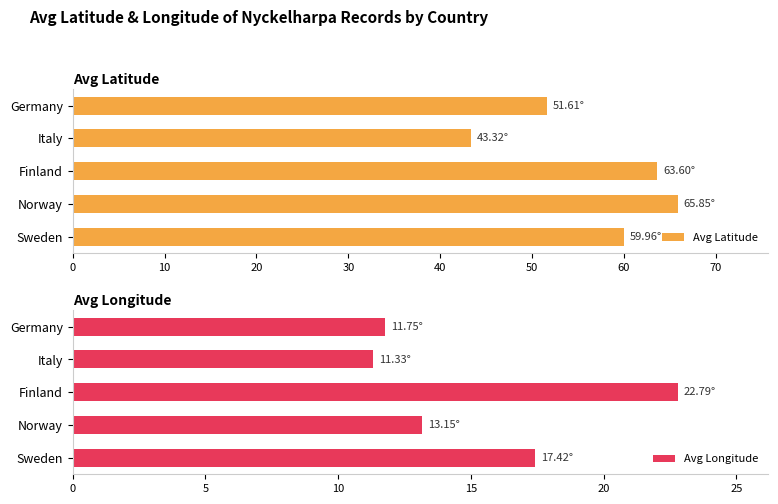

Rank the series by their average value, from lowest to highest.

Avg Longitude, Avg Latitude